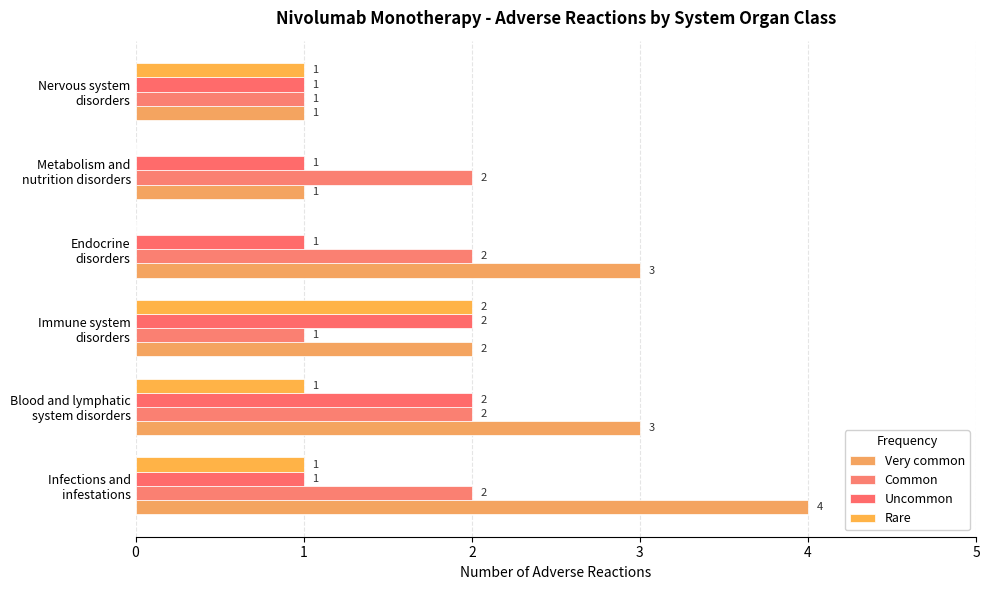

What is the value of the Rare bar at the 6th from the left?

1